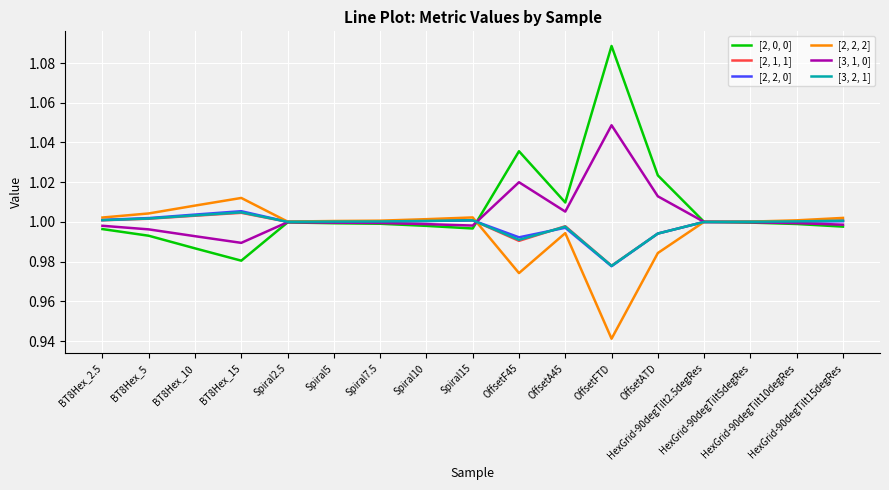

True or false: [2, 0, 0] has a value of 1.0 at Spiral5.

True